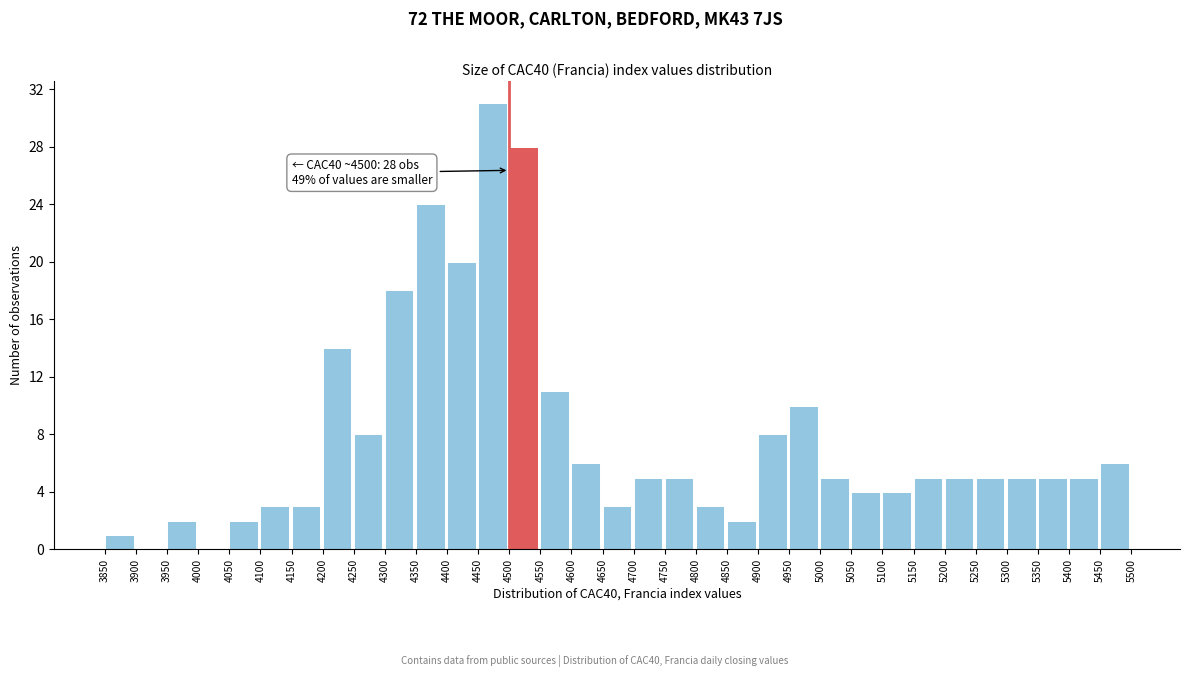

Over which range of the x-axis is the bar tallest?

4450 to 4500